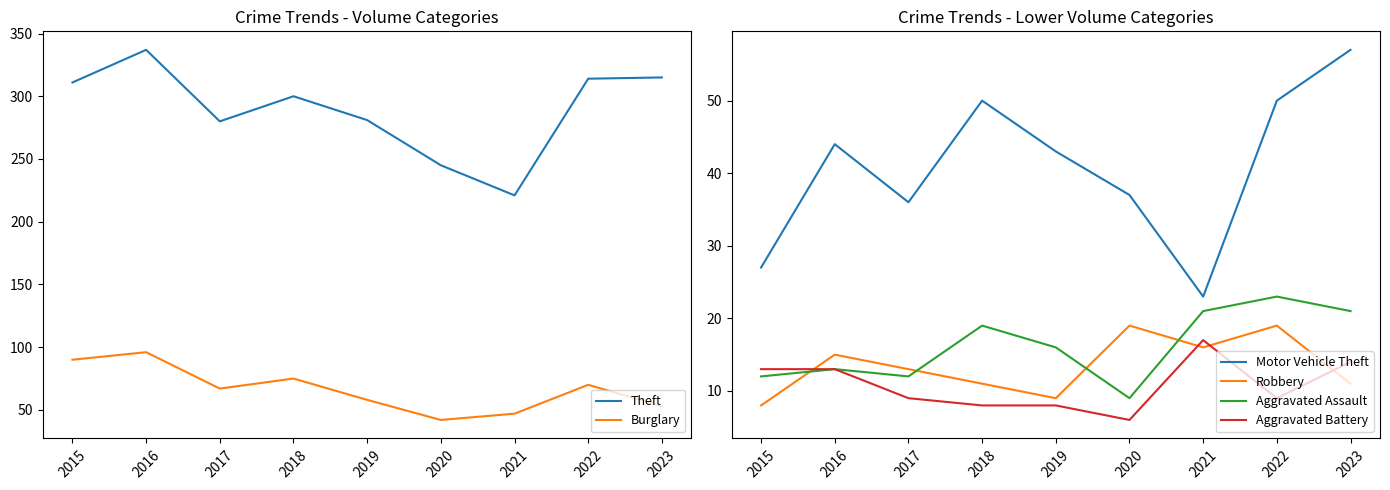

What is the difference between the Aggravated Assault values at 2021 and 2016?

8